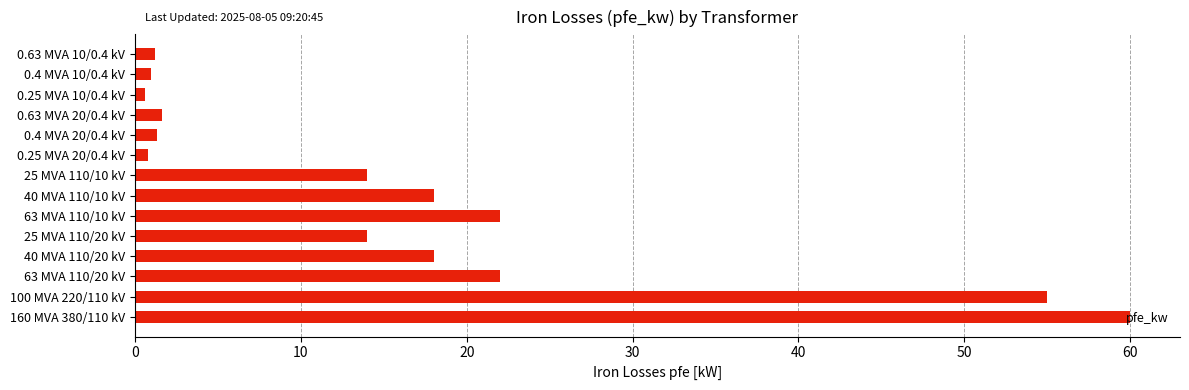

True or false: the data shows 55.0 at 100 MVA 220/110 kV.

True